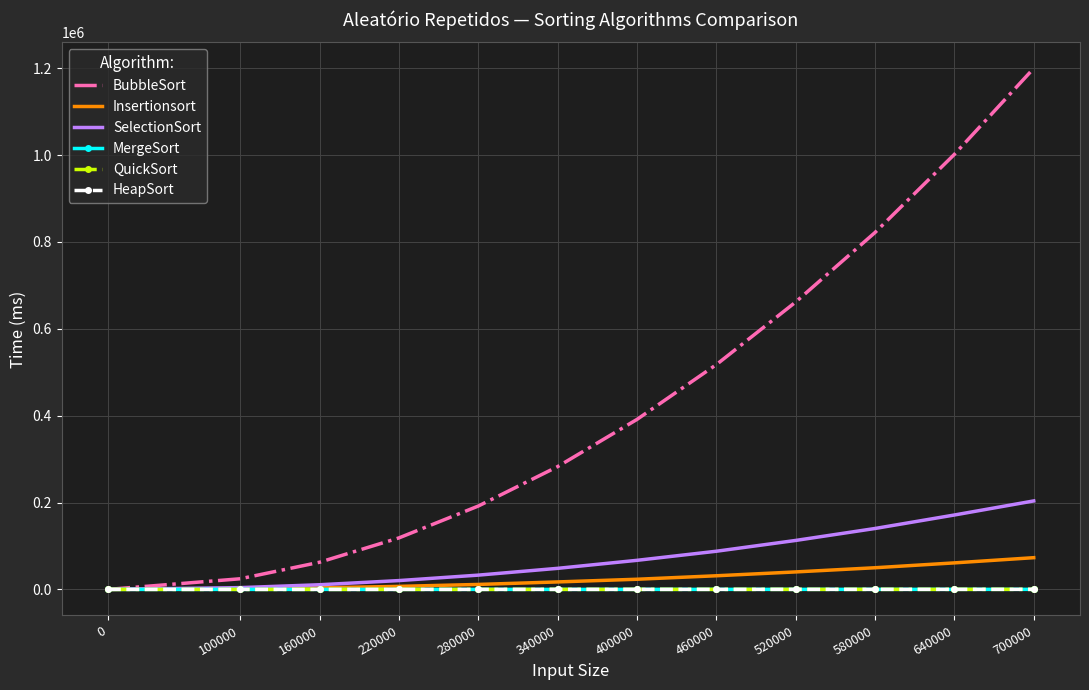

What is the difference between the maximum and minimum values in the QuickSort series?

110.7